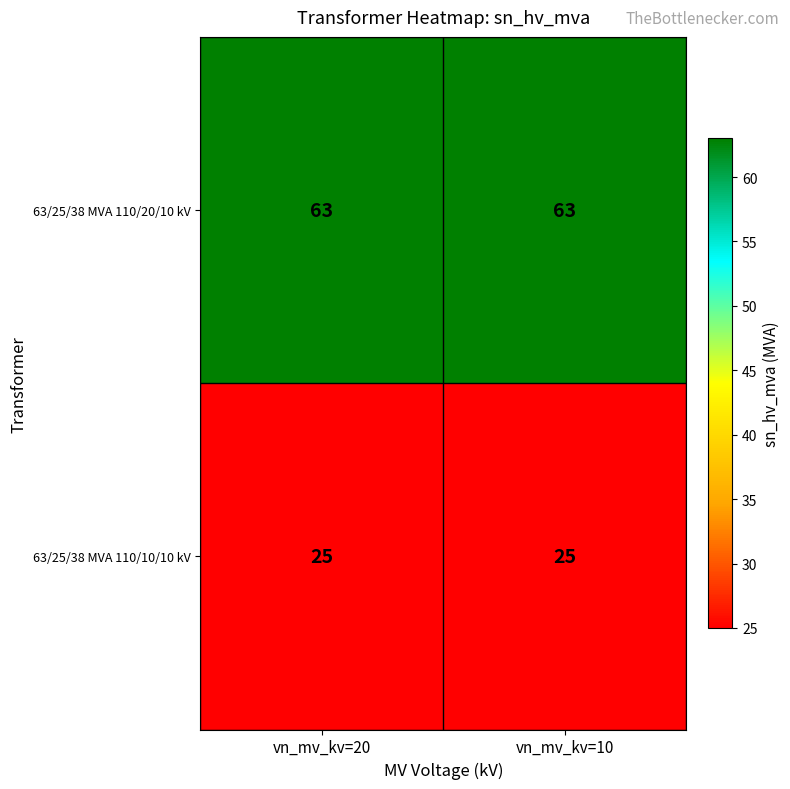

What is the lowest value of the 63/25/38 MVA 110/20/10 kV series?

63